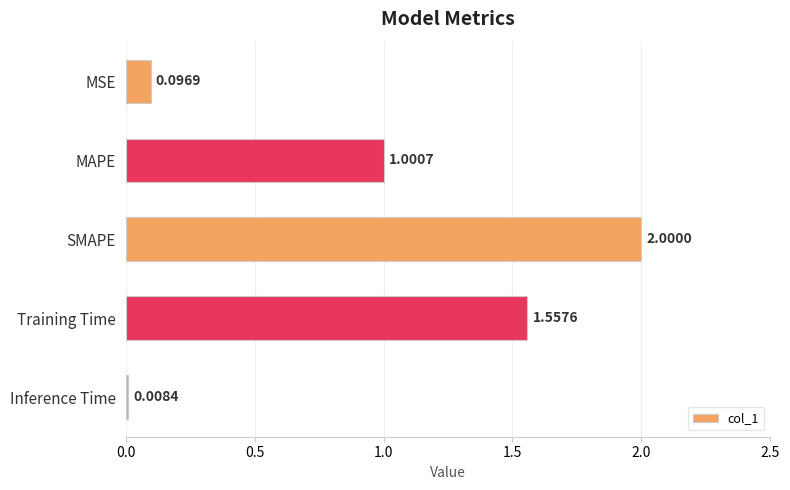

List the labels in order of value, largest first.

SMAPE, Training Time, MAPE, MSE, Inference Time